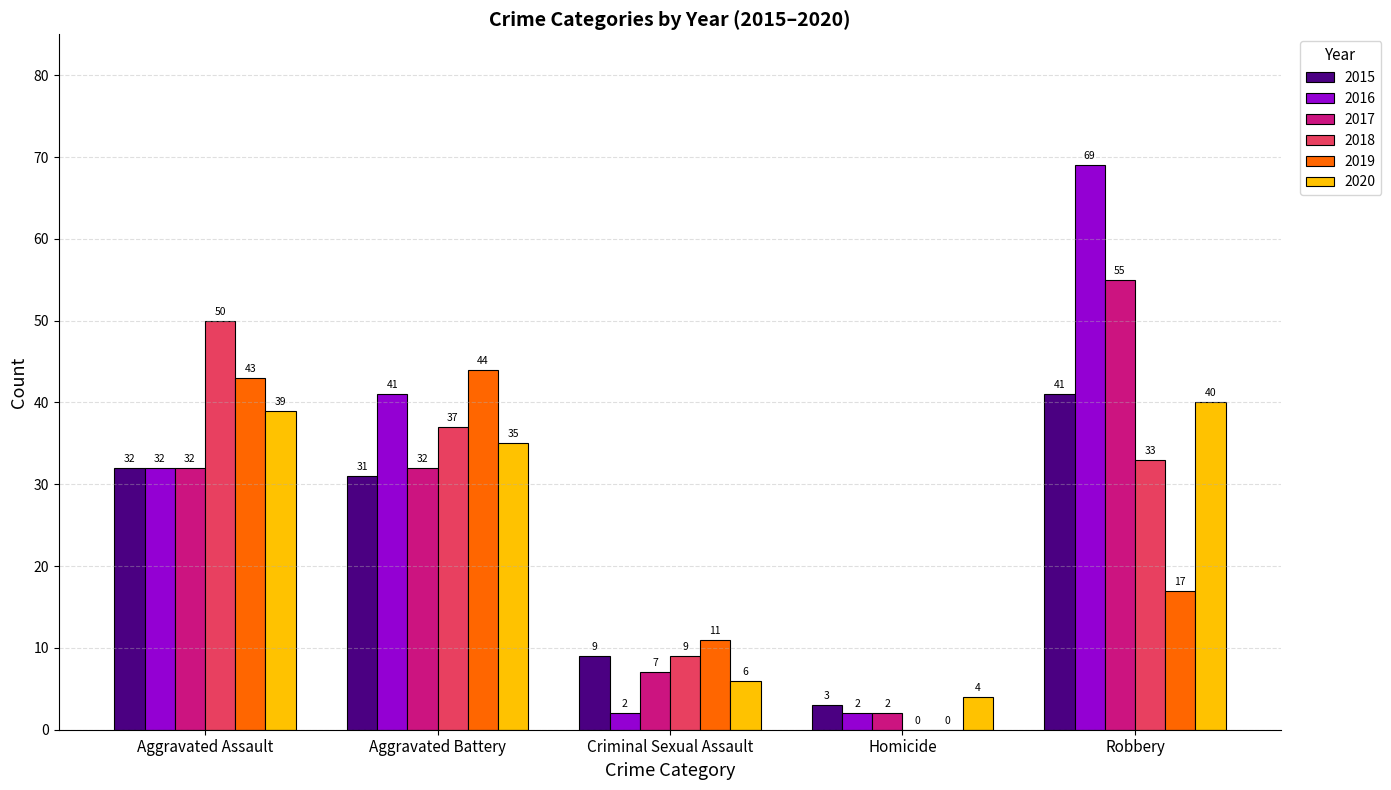

How many groups of bars are there?

5